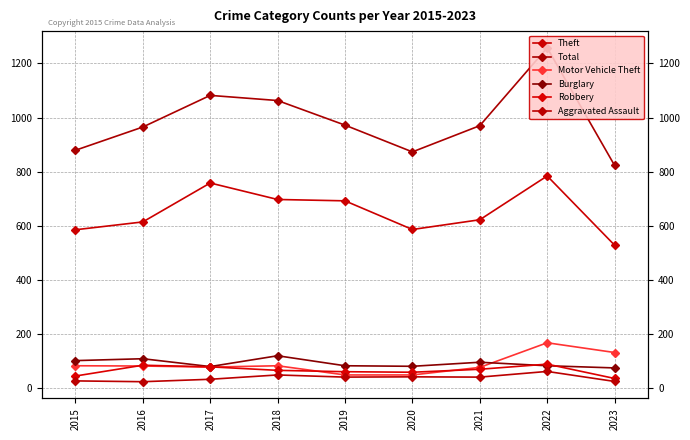

How many interior local peaks does the Theft series have?

2